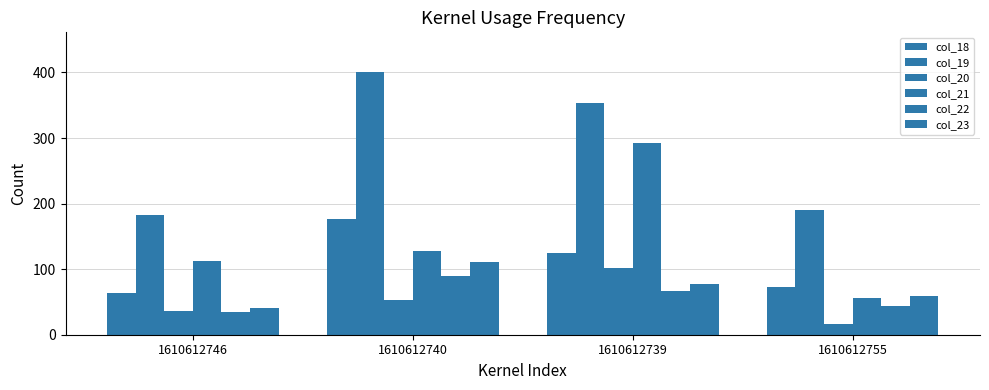

How many bars are there in each group?

6